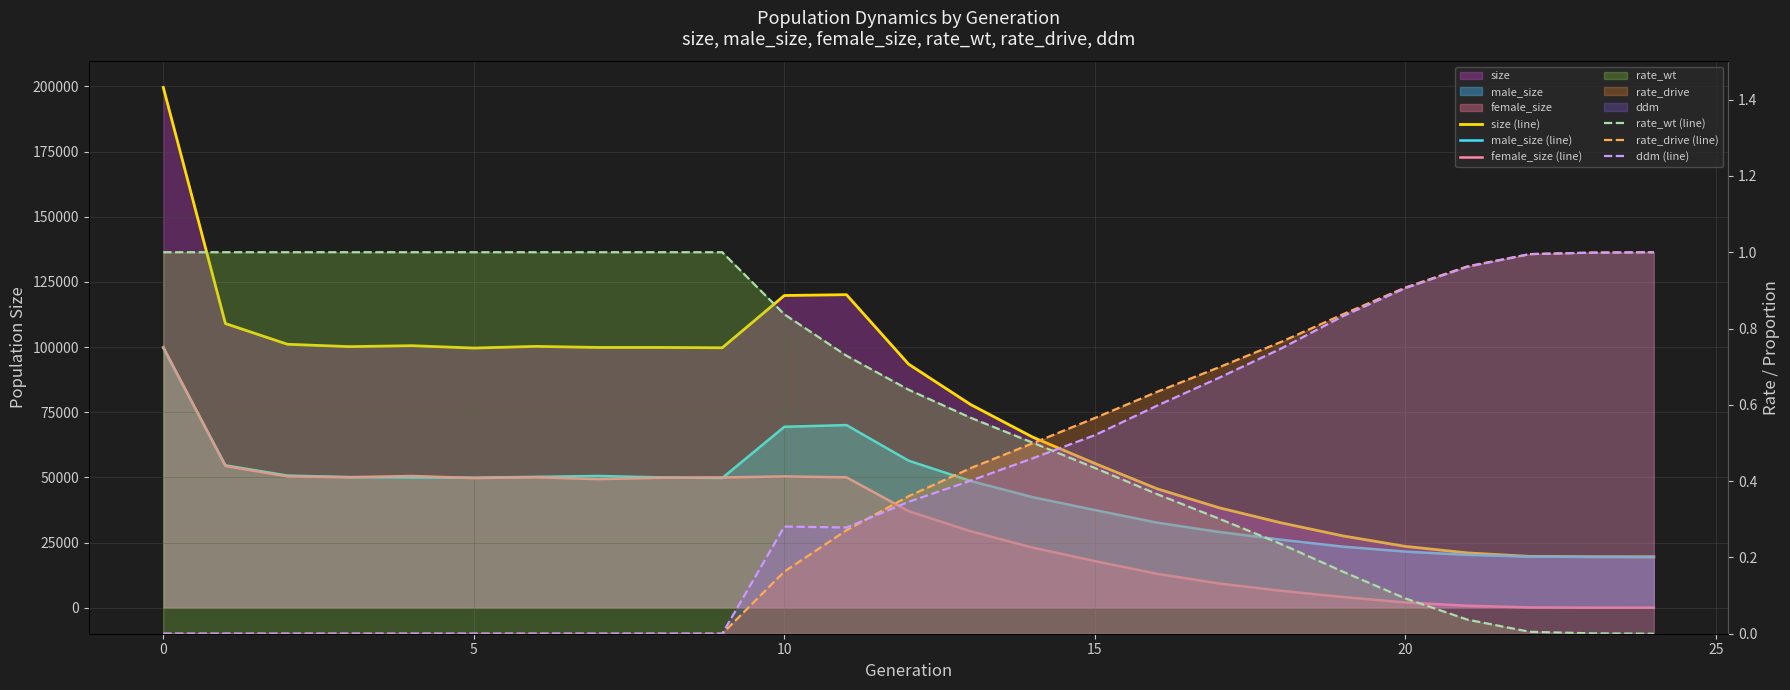

At how many categories does at least one series exceed 30101?

19